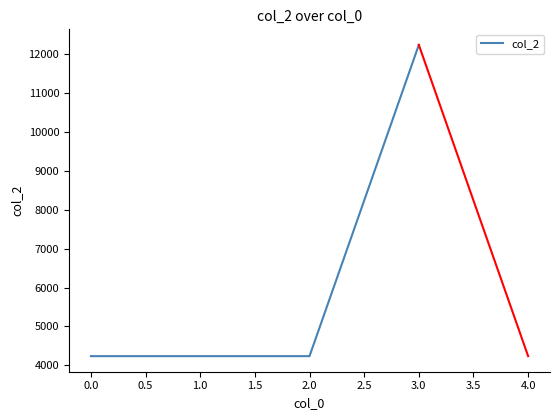

What is the difference between the maximum and minimum values?

8002